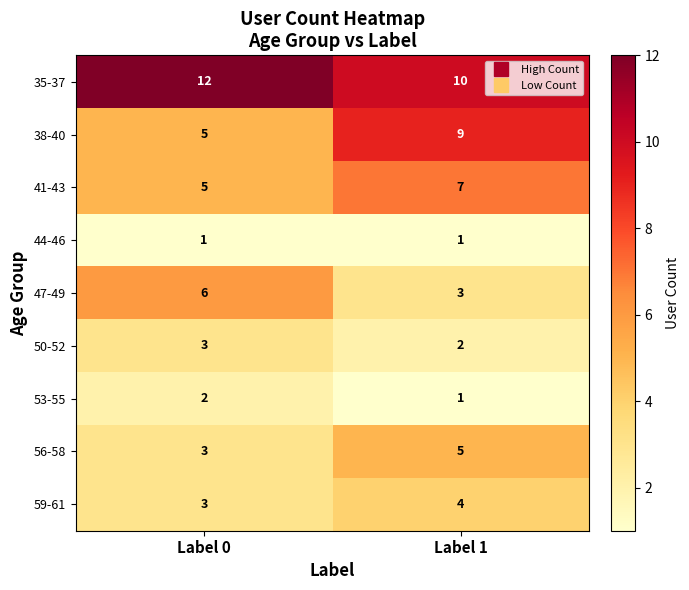

Which series has the largest range (max minus min)?

38-40